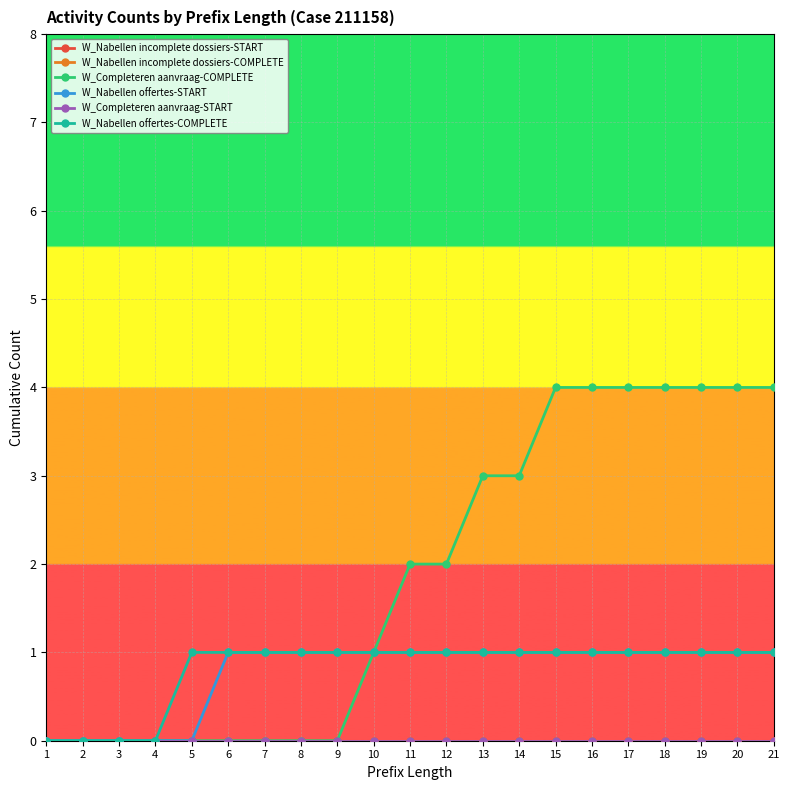

Does the chart have visible grid lines?

Yes